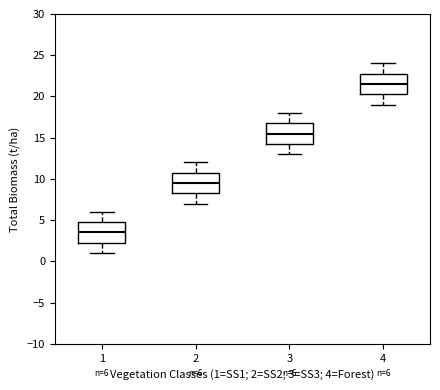

Which box has the lowest median line?

1